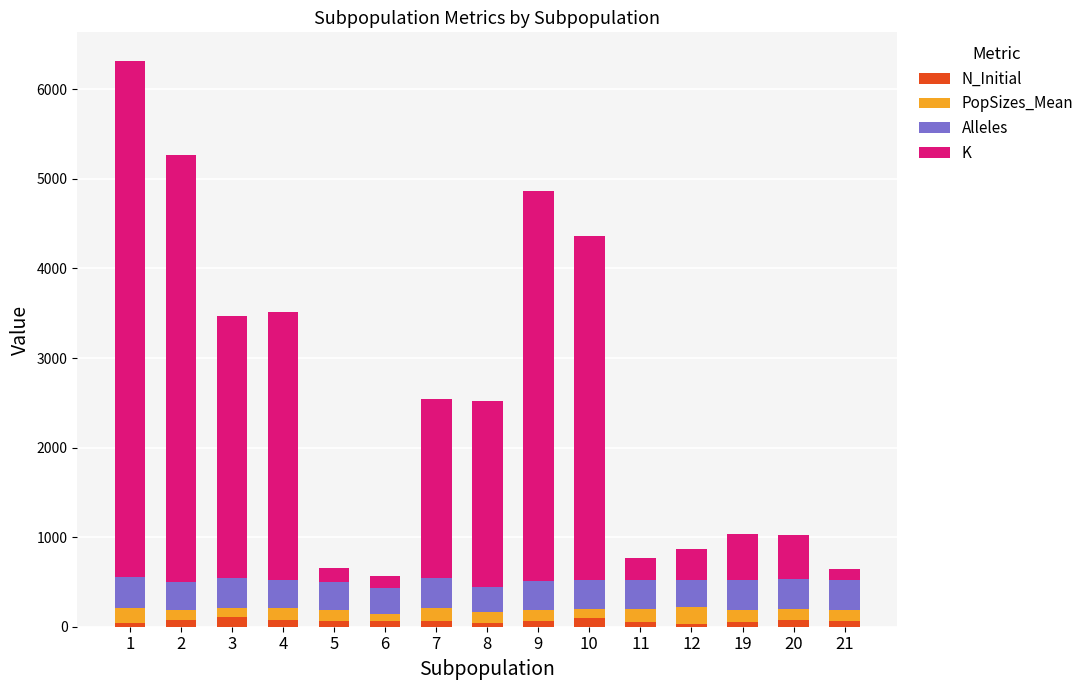

The PopSizes_Mean series shows 119 at 5. True or false?

True